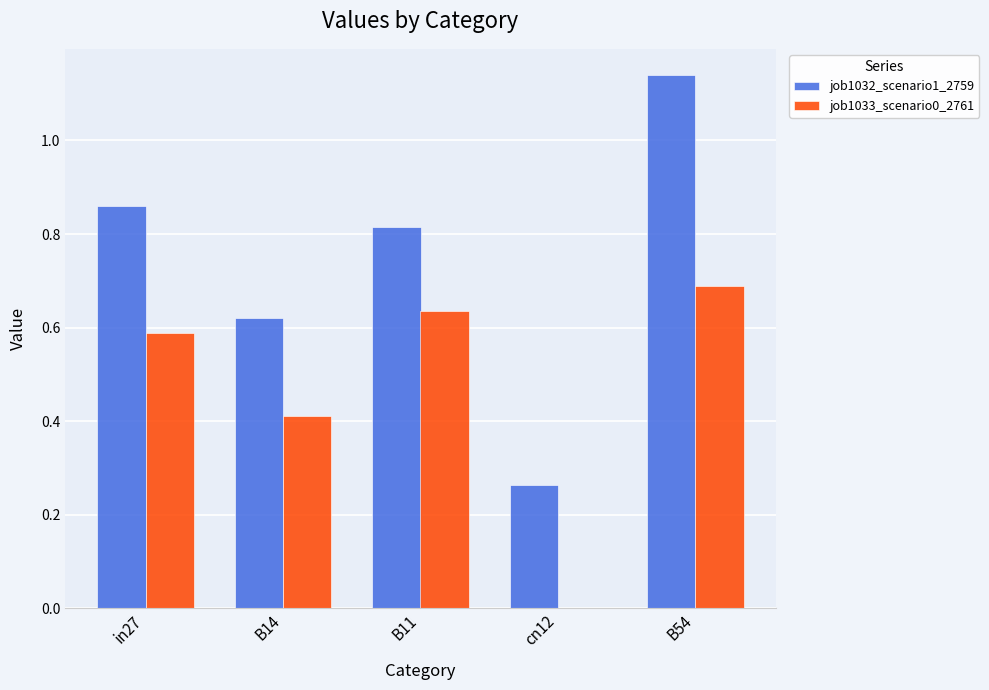

True or false: job1033_scenario0_2761 has a value of 0.4 at in27.

False